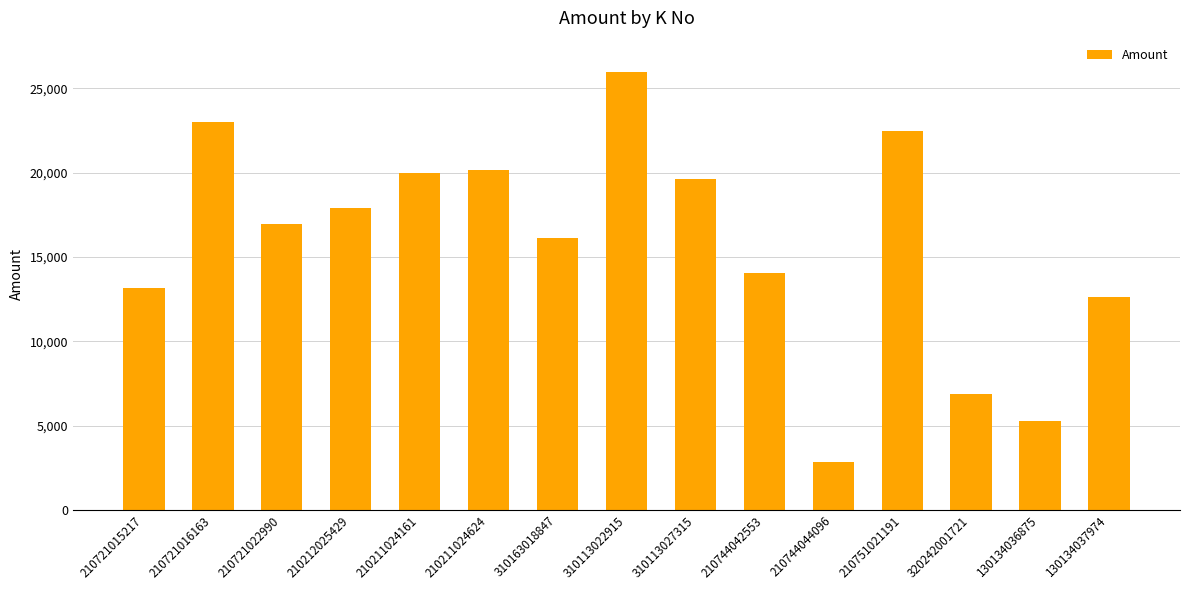

True or false: the data shows 20185 at 210211024624.

True